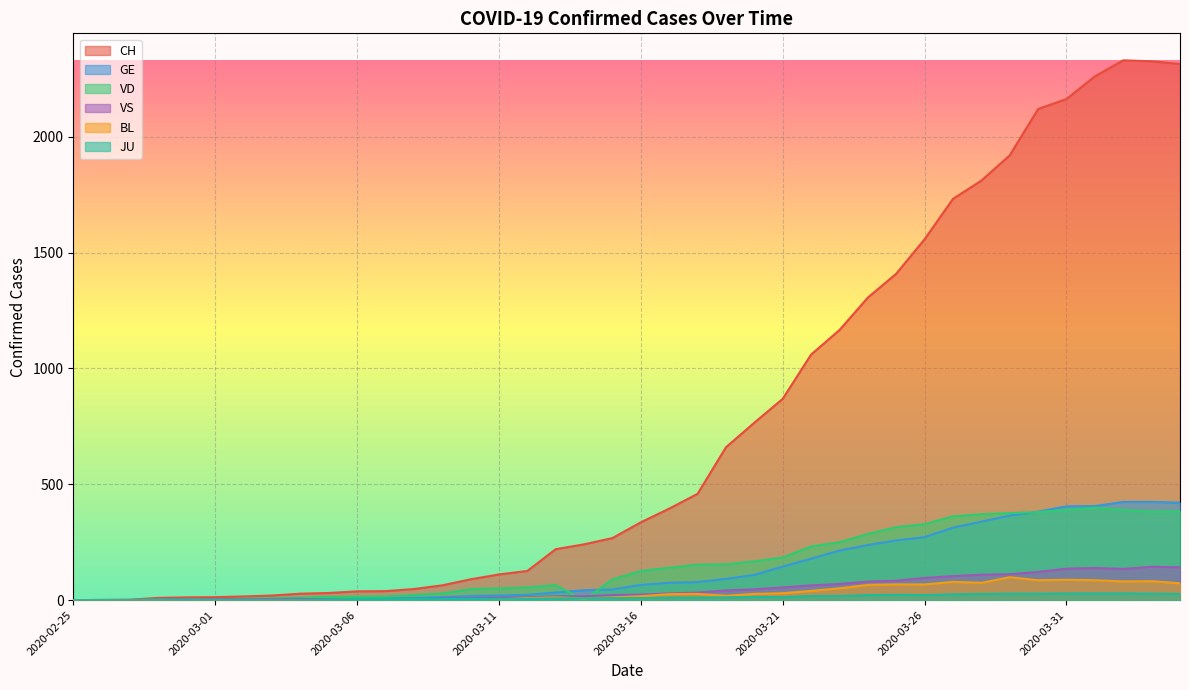

Between 2020-03-10 and 2020-04-01, which is larger?

2020-04-01